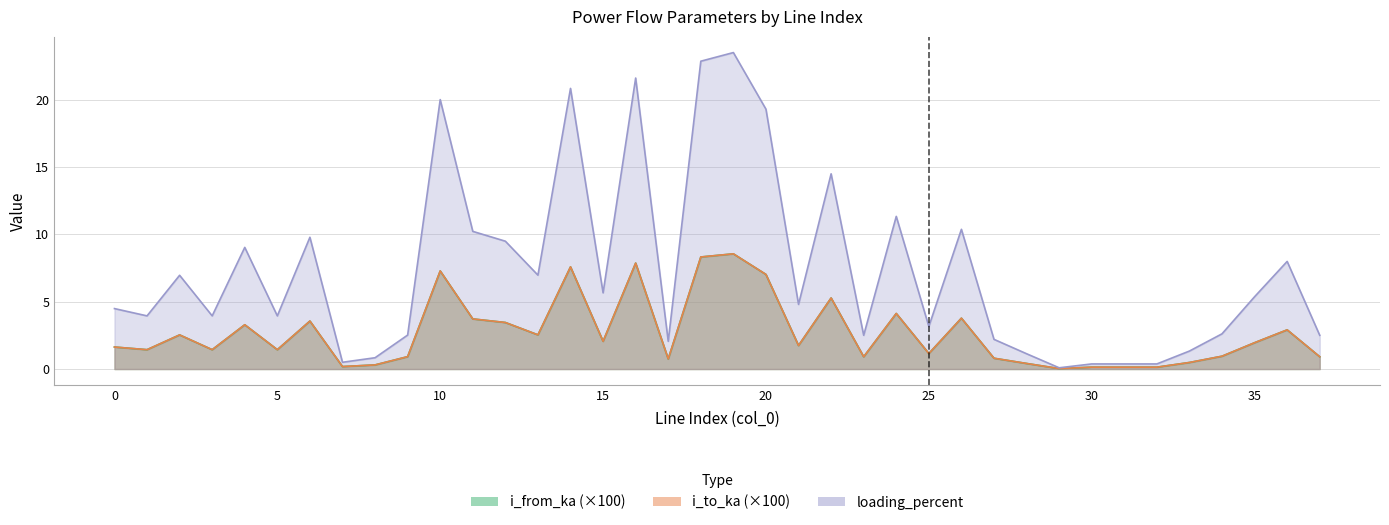

Is it true that i_to_ka equals 3.7 at 2?

False